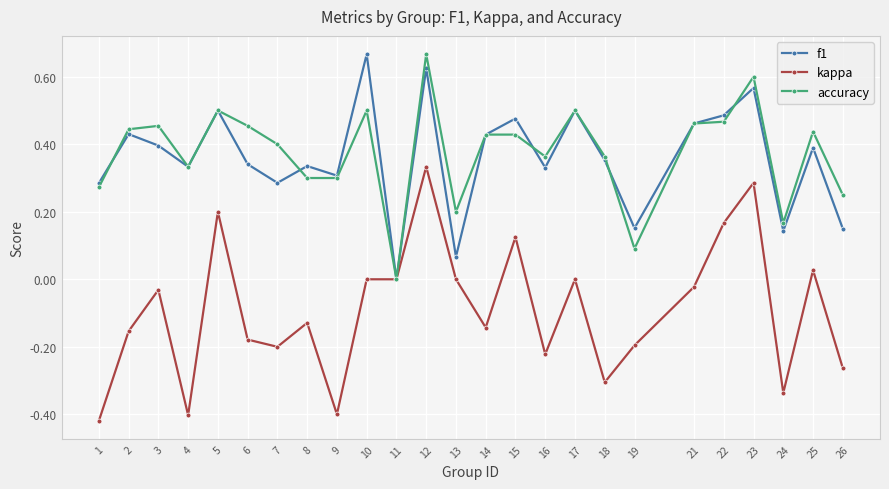

At 6, list the series in order from largest to smallest.

accuracy, f1, kappa